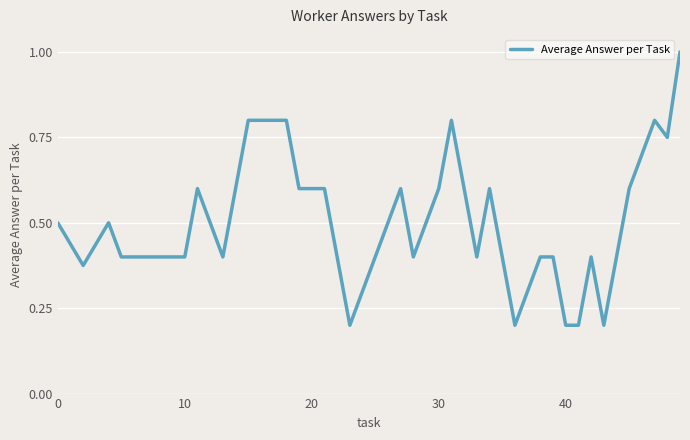

True or false: the data shows 0.3 at 40.

False